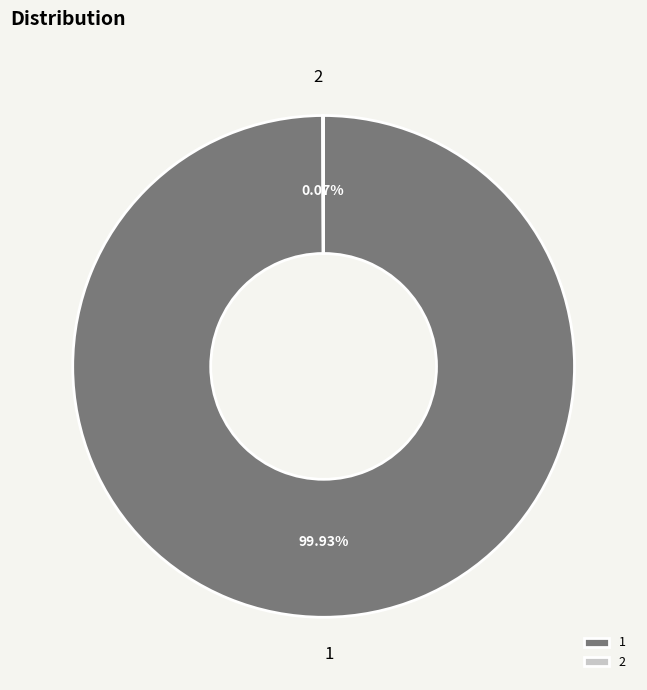

Is there any slice that represents more than half of the pie?

Yes